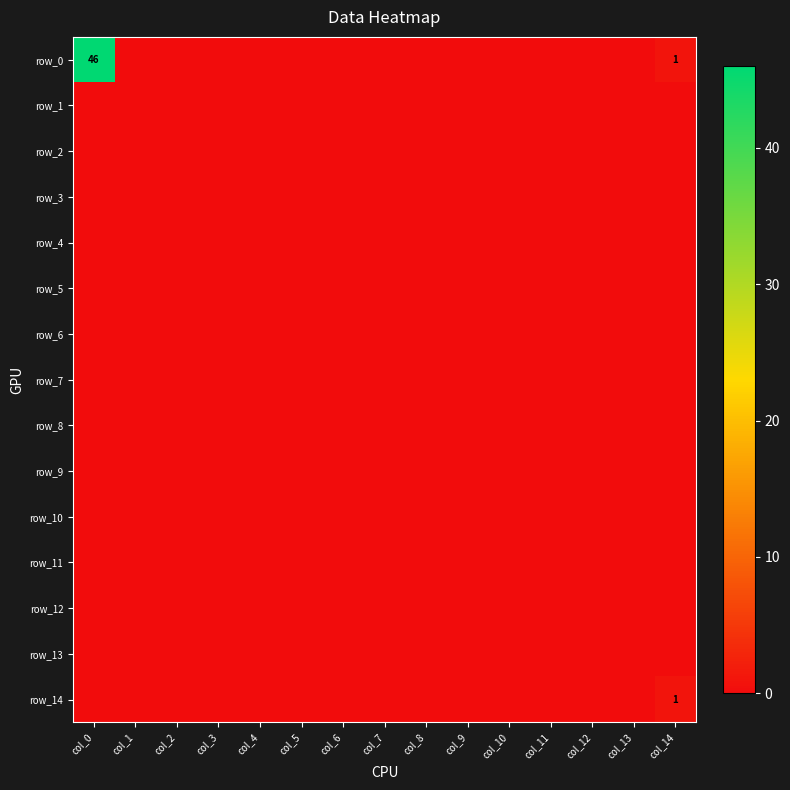

How many distinct data groups are displayed?

15